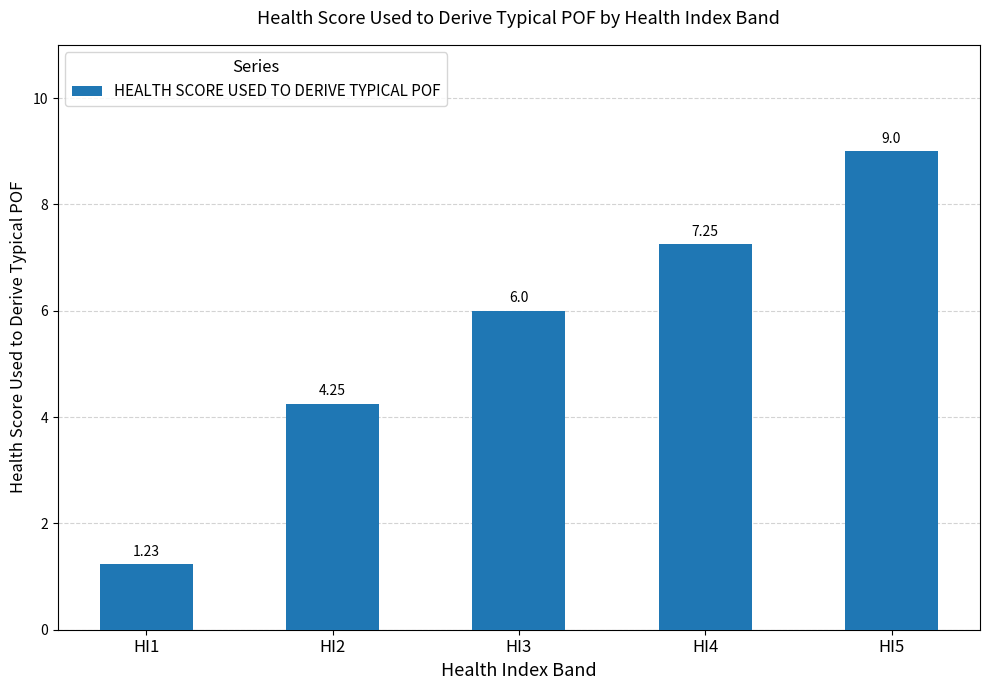

What is the difference between the values at HI3 and HI1?

4.8